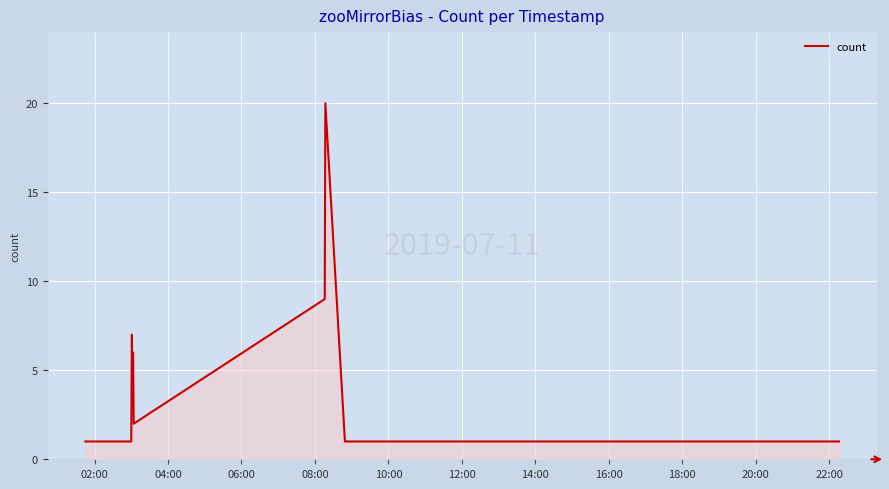

How many series are shown in this chart?

1